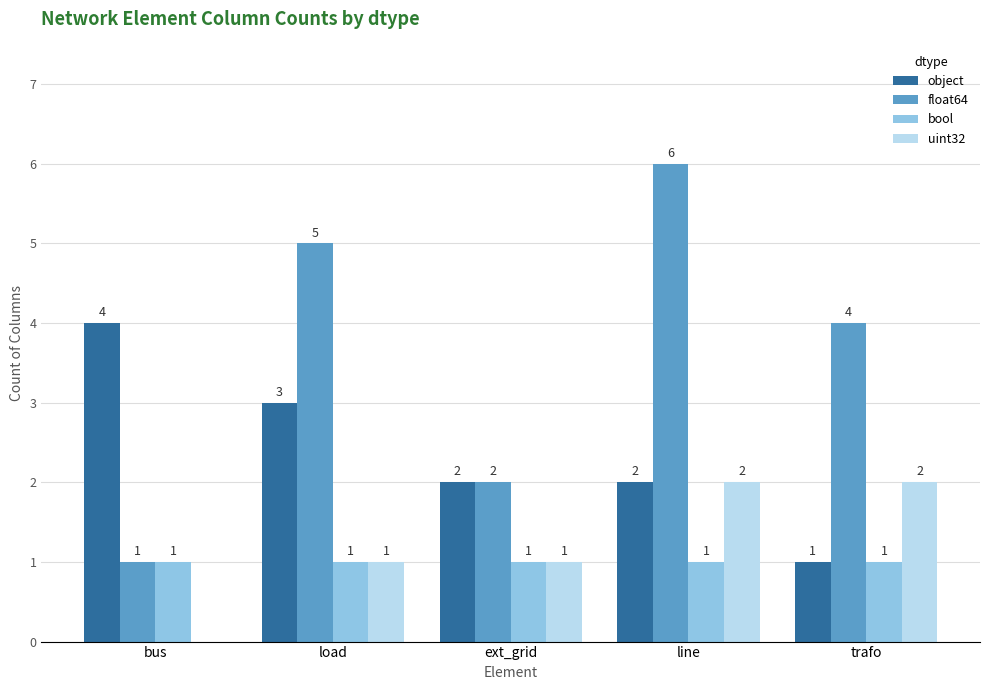

Read the float64 value at load.

5